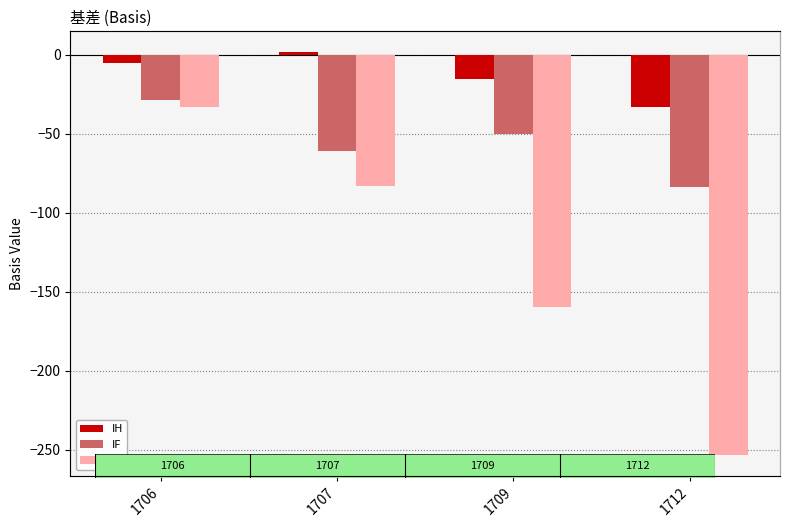

What are all the series names shown in the legend?

IH, IF, IC